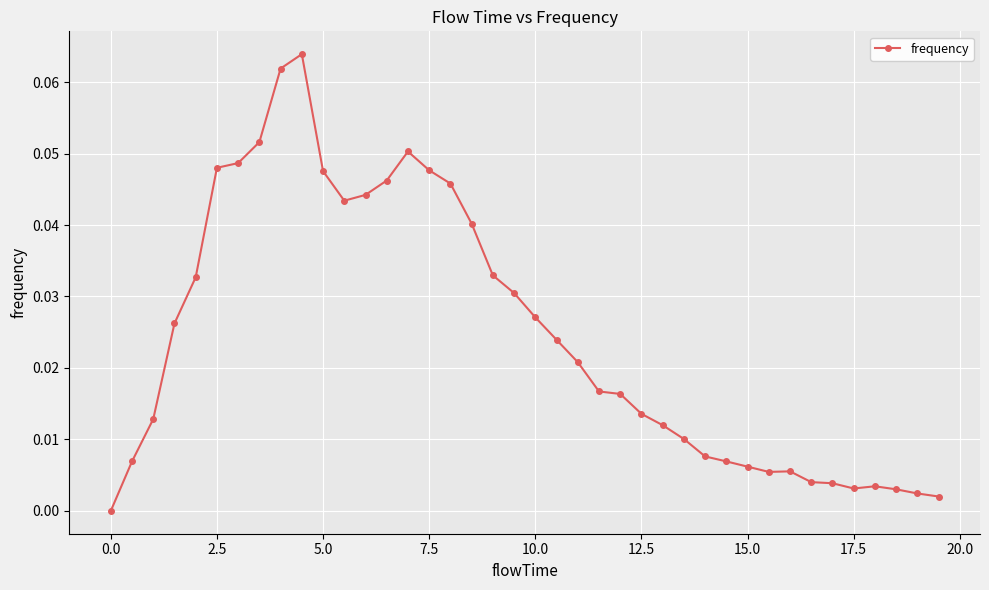

What is the sum of all values?

1.0